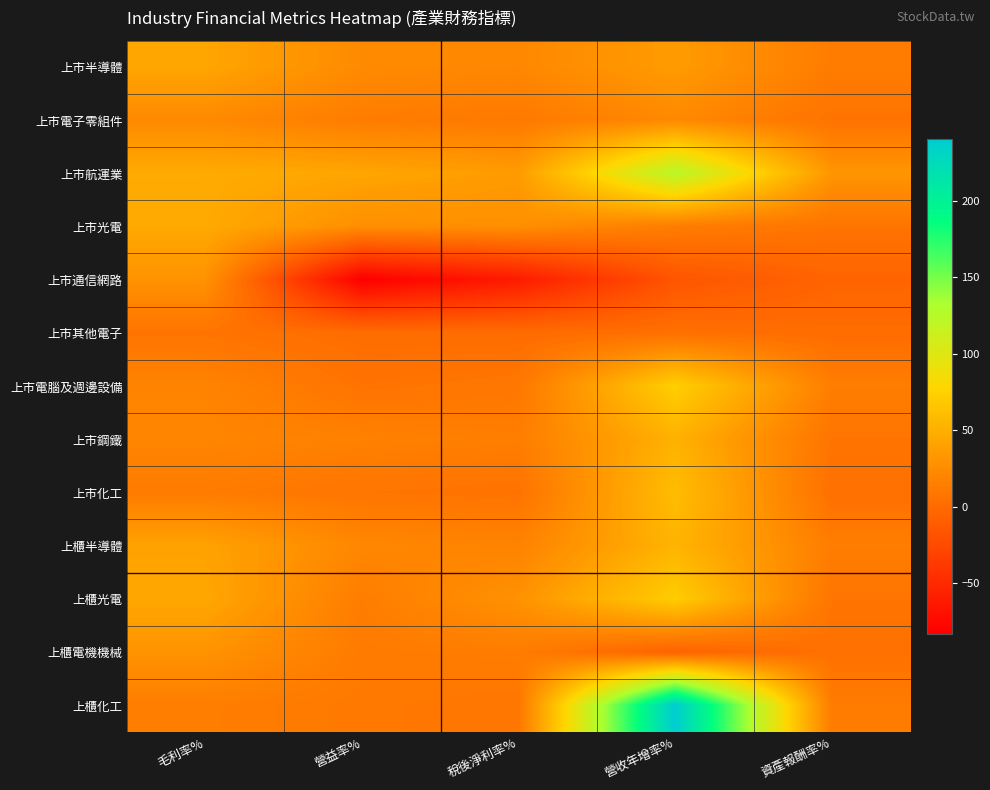

What is the spread (max minus min) of values at 毛利率%?

40.1